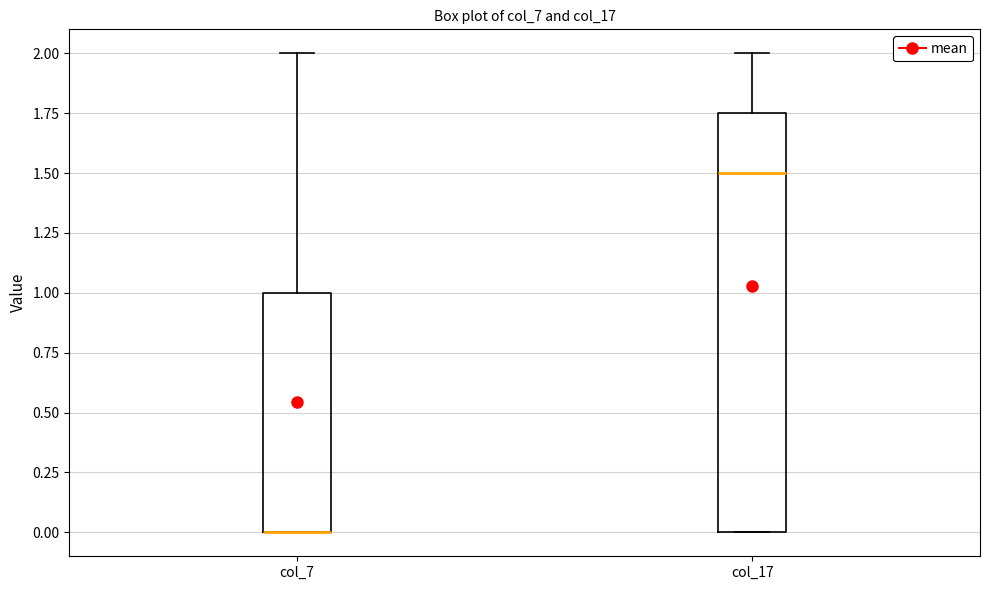

Reading left to right, transcribe this box plot: for each box, give where its median line is, the range the box spans, and where its two whiskers end, as read against the y-axis. The values are not printed on the chart, so give them approximately, as read against the axis.

col_7: median 0.00 (drawn on the box's lower edge), box 0.00 to 1.00, whiskers 0.00 to 2.00
col_17: median 1.50, box 0.00 to 1.75, whiskers 0.00 to 2.00